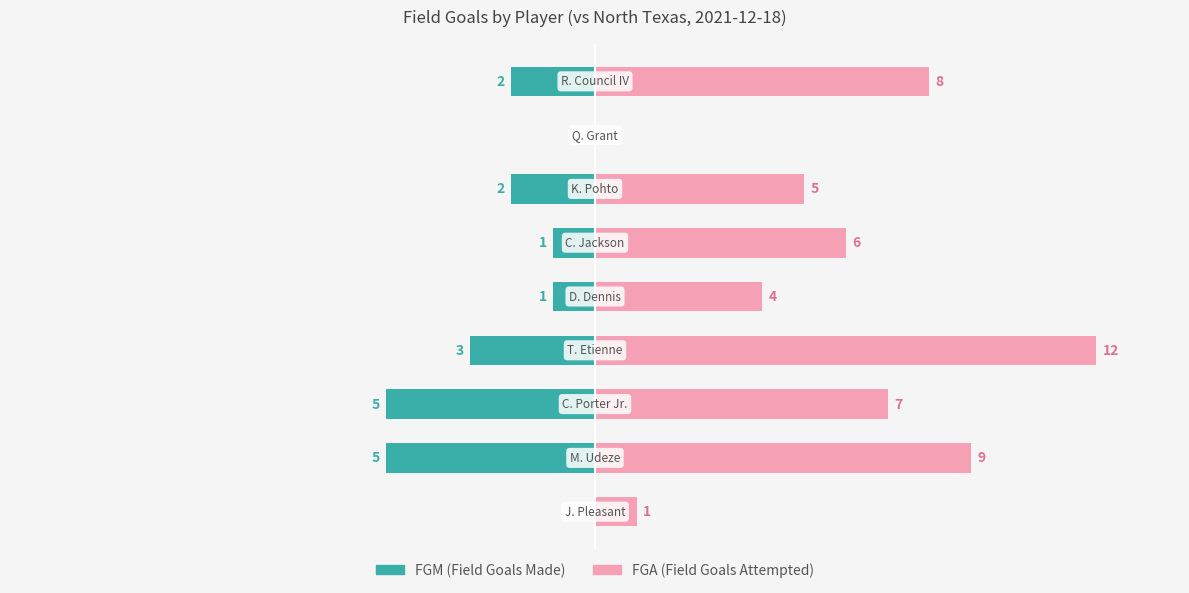

What is the average value of the FGA series?

6